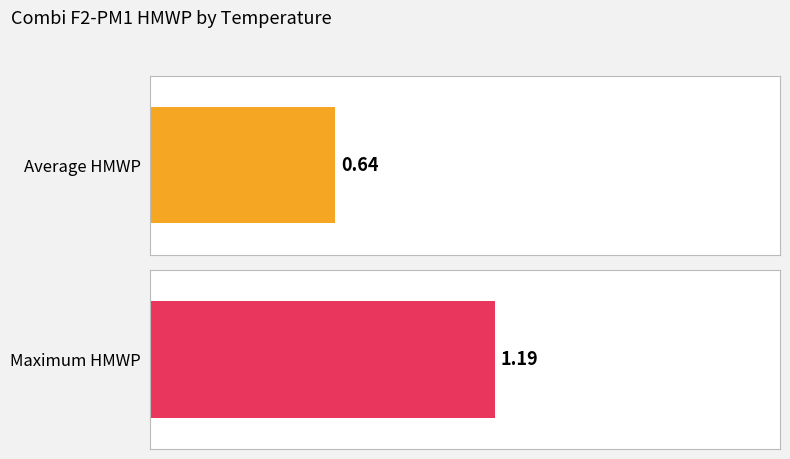

What are all the series names shown in the legend?

Average HMWP, Maximum HMWP